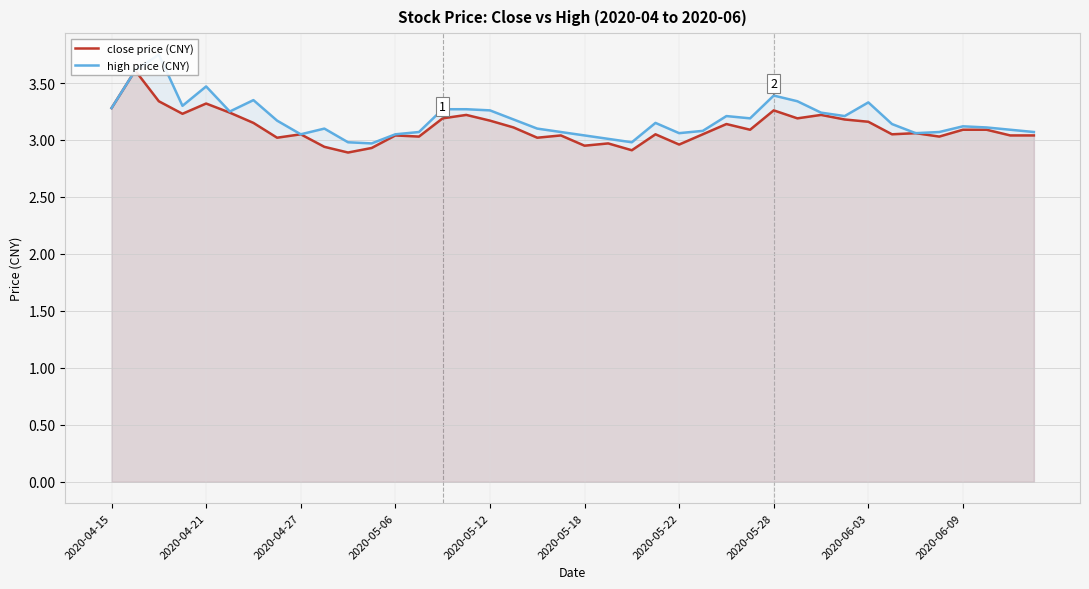

At which label does high price (CNY) first exceed 3?

2020-04-15